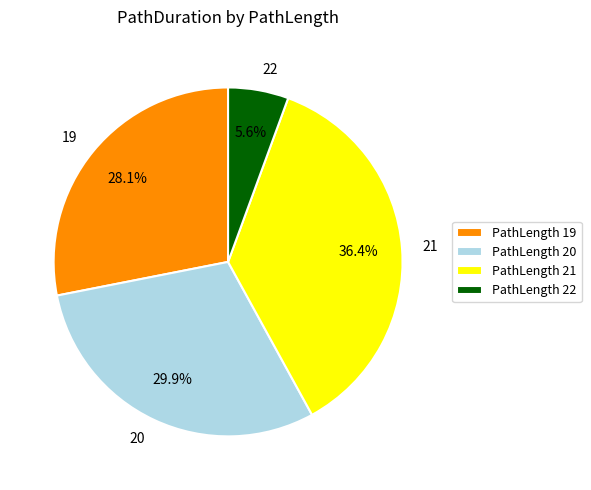

Which has a higher value, 19 or 22?

19